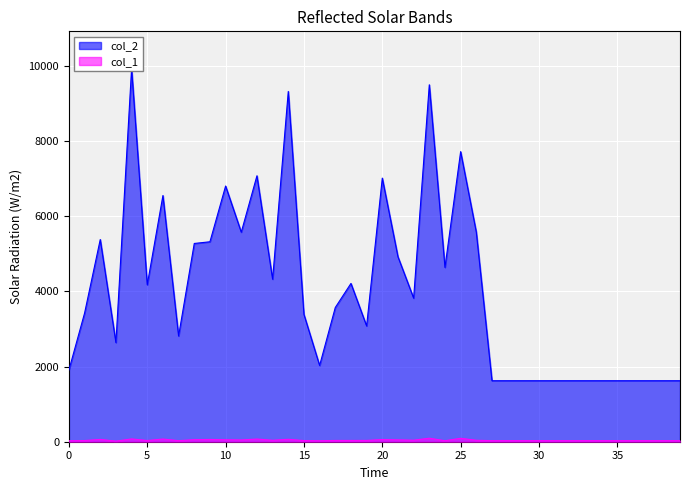

Rank the series by their maximum value, from highest to lowest.

col_2, col_1